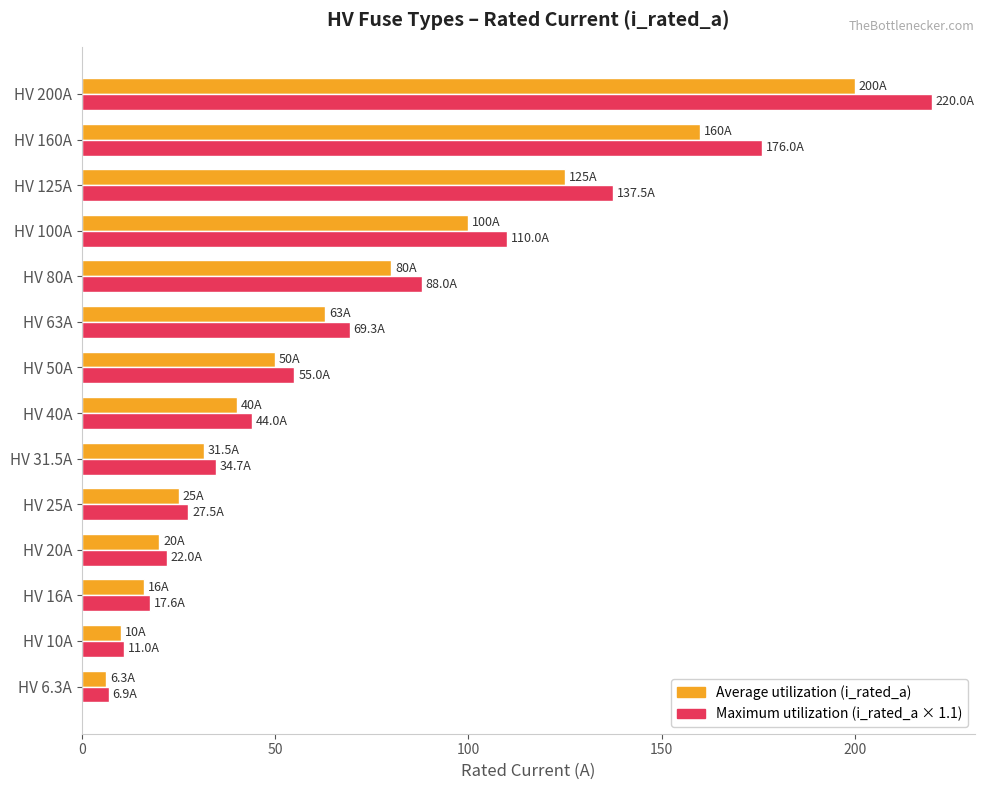

What is the spread (max minus min) of values at HV 200A?

20.0